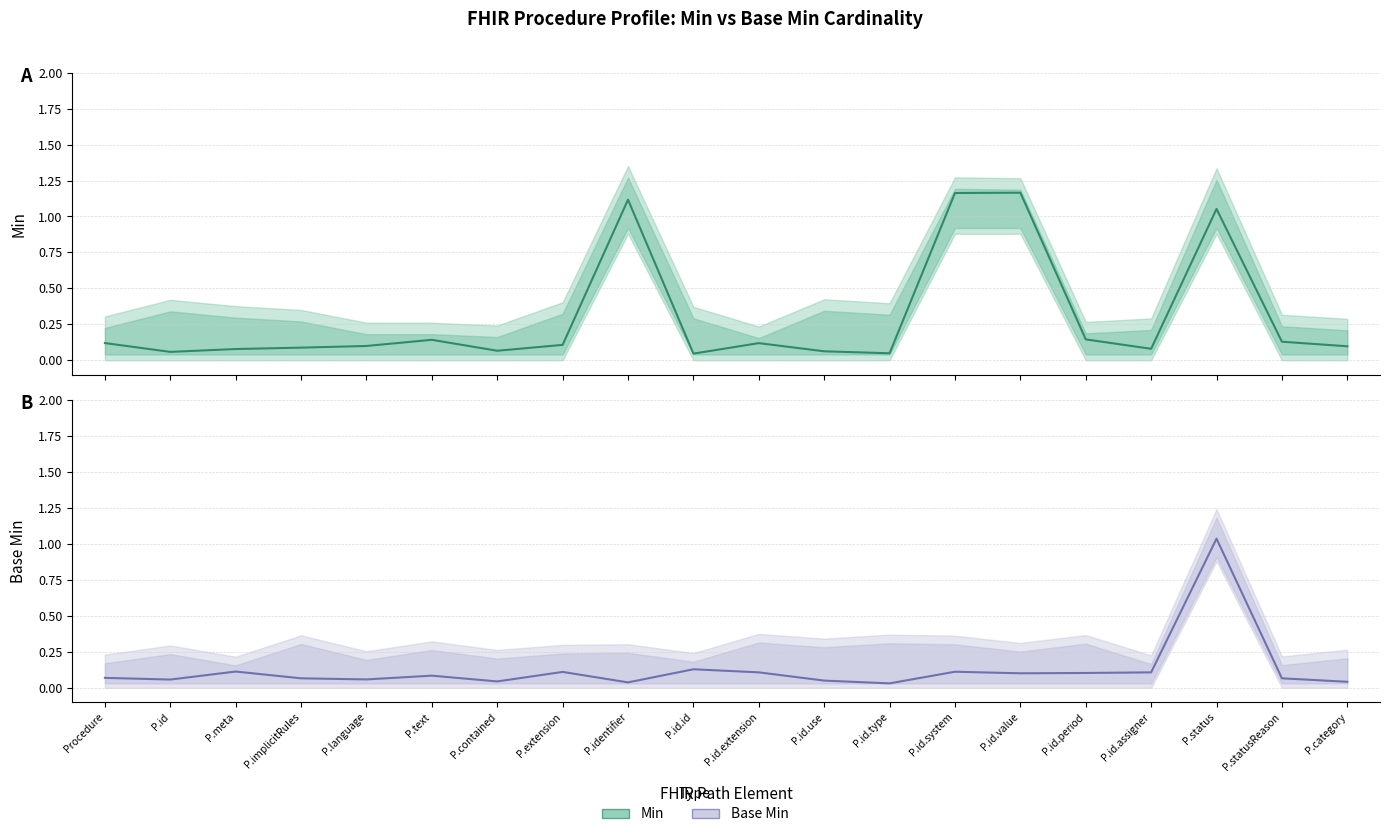

How many lines are shown in the chart?

2